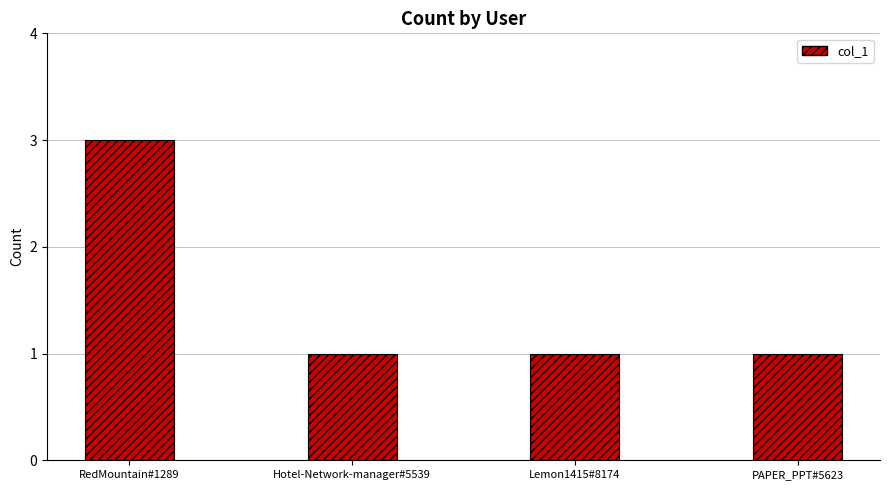

Reading left to right, extract all data points from this chart.

3	1	1	1